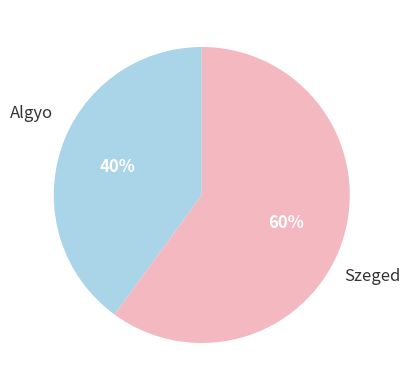

To the nearest percent, what is the average slice percentage?

50%